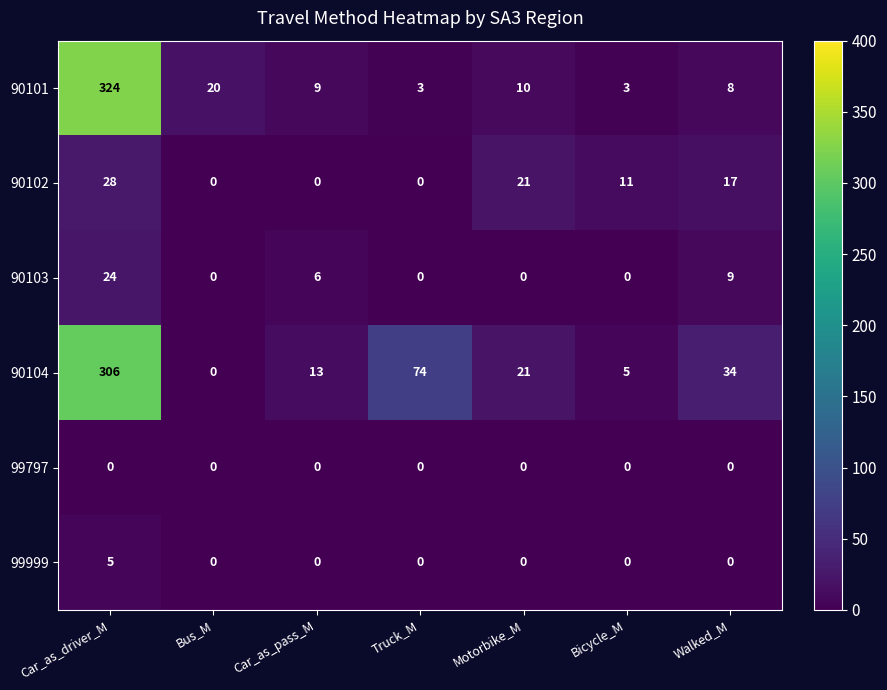

At which category does the chart reach its peak across all series?

Car_as_driver_M